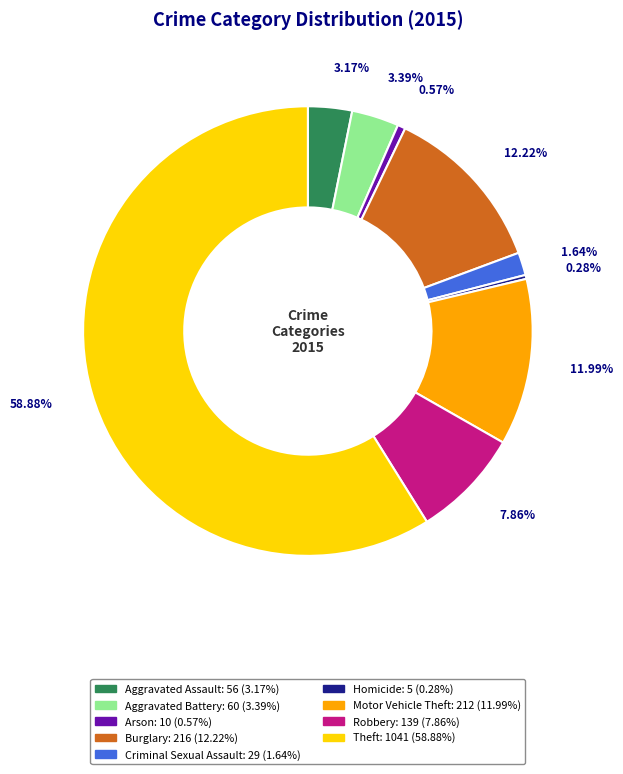

What percentage is the Motor Vehicle Theft slice, to the nearest percent?

12%